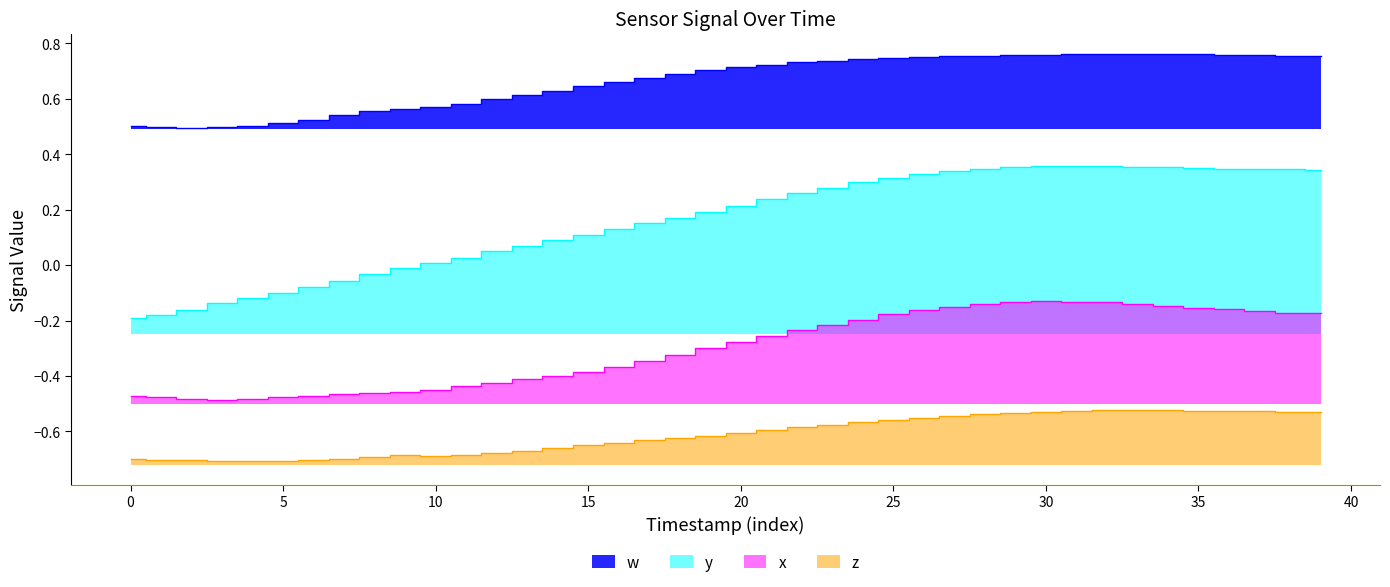

At which category is the sum across all series the highest?

31